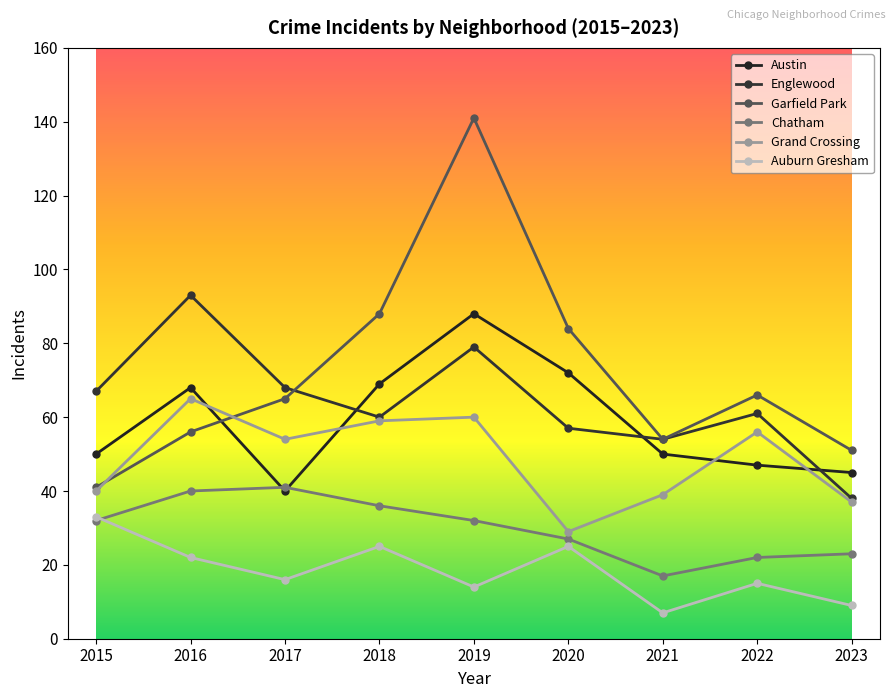

What is the total value across all series at 2019?

414